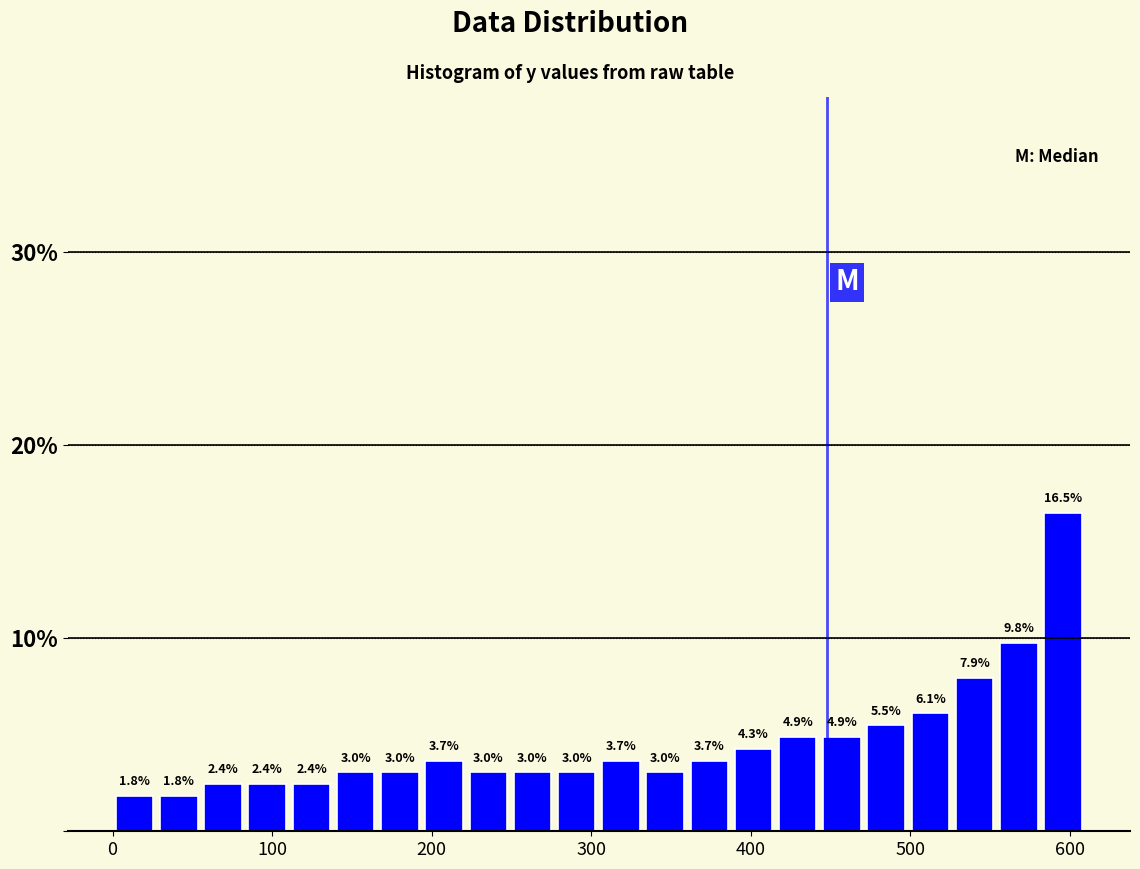

Read against the x-axis, roughly where is the centre of the tallest bar?

600